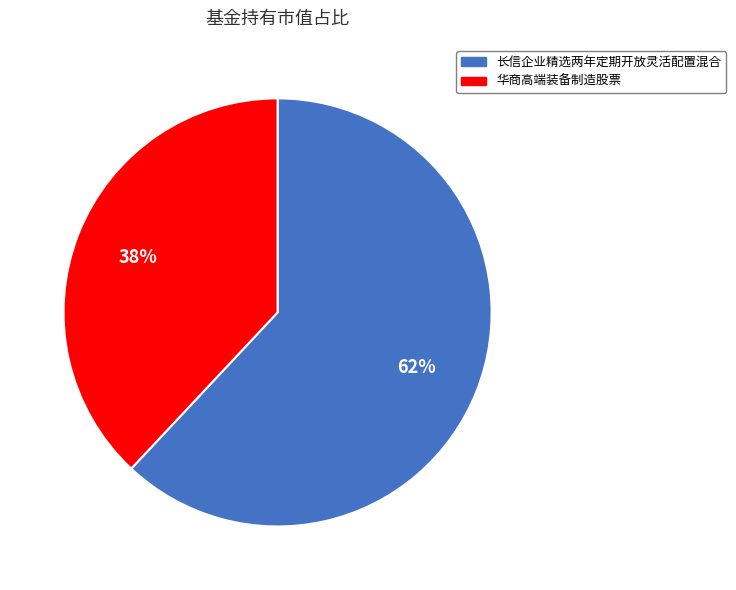

Is 长信企业精选两年定期开放灵活配置混合 the majority of the pie?

Yes